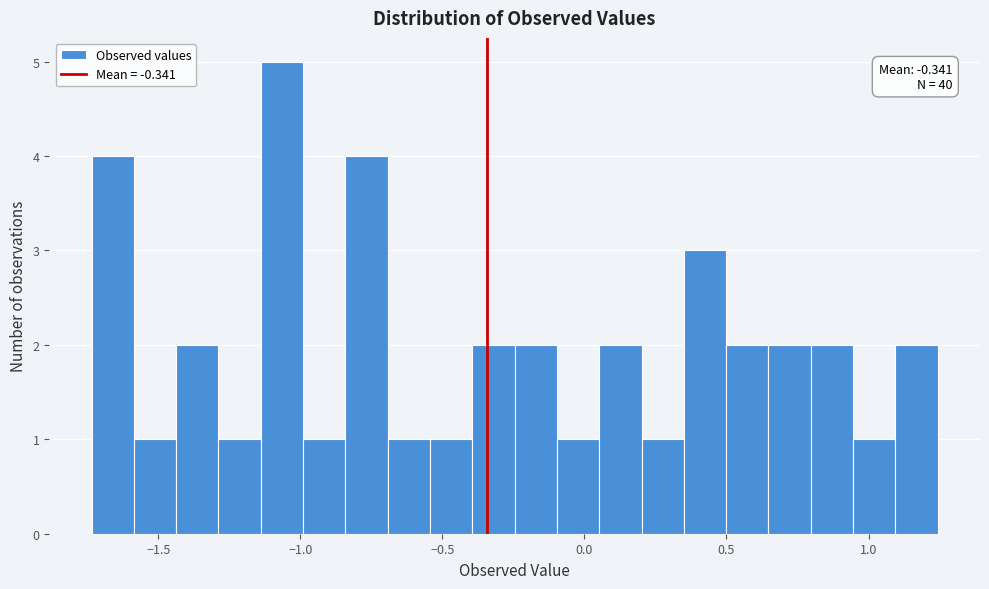

Around what value on the x-axis is the tallest bar? Give the approximate position of its centre, as read against the axis.

-1.05